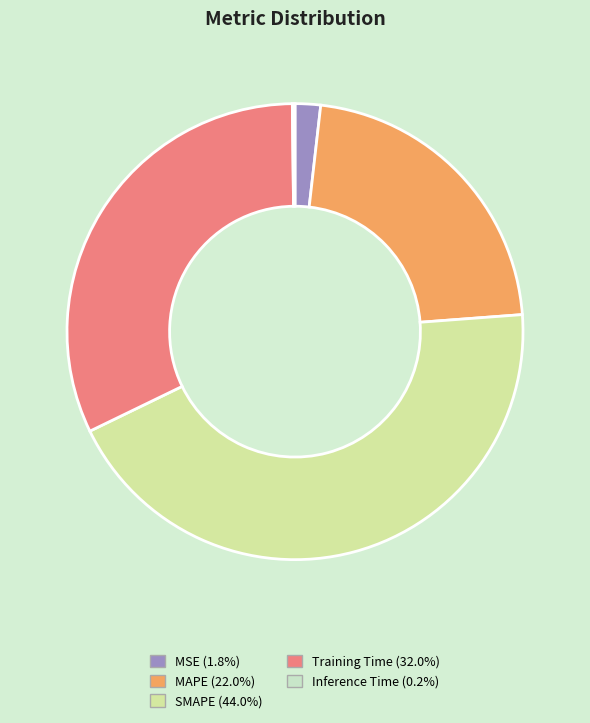

Do Training Time and SMAPE together represent more than half of the pie?

Yes